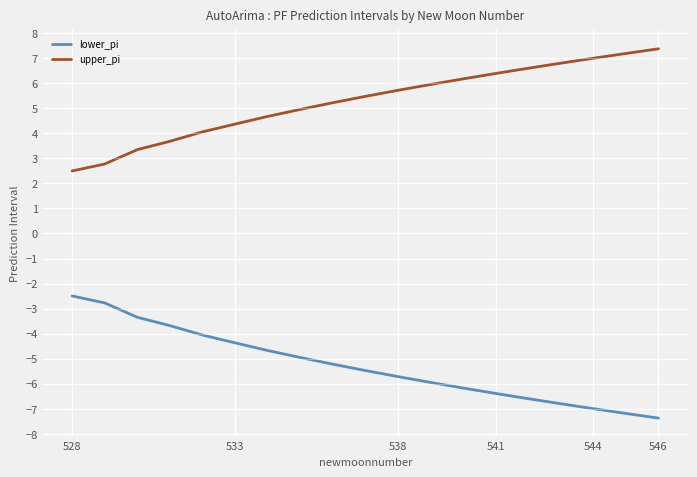

List the series in order of their peak value, lowest first.

lower_pi, upper_pi